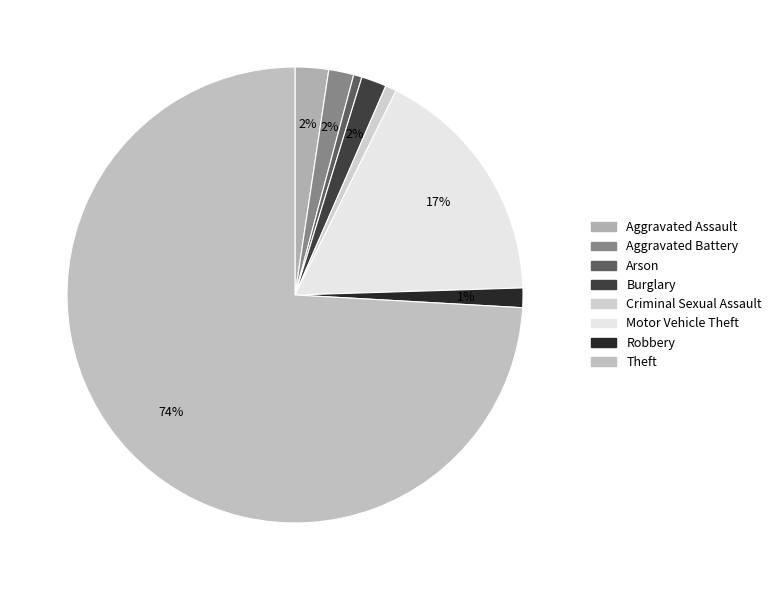

How many segments does this pie chart have?

8